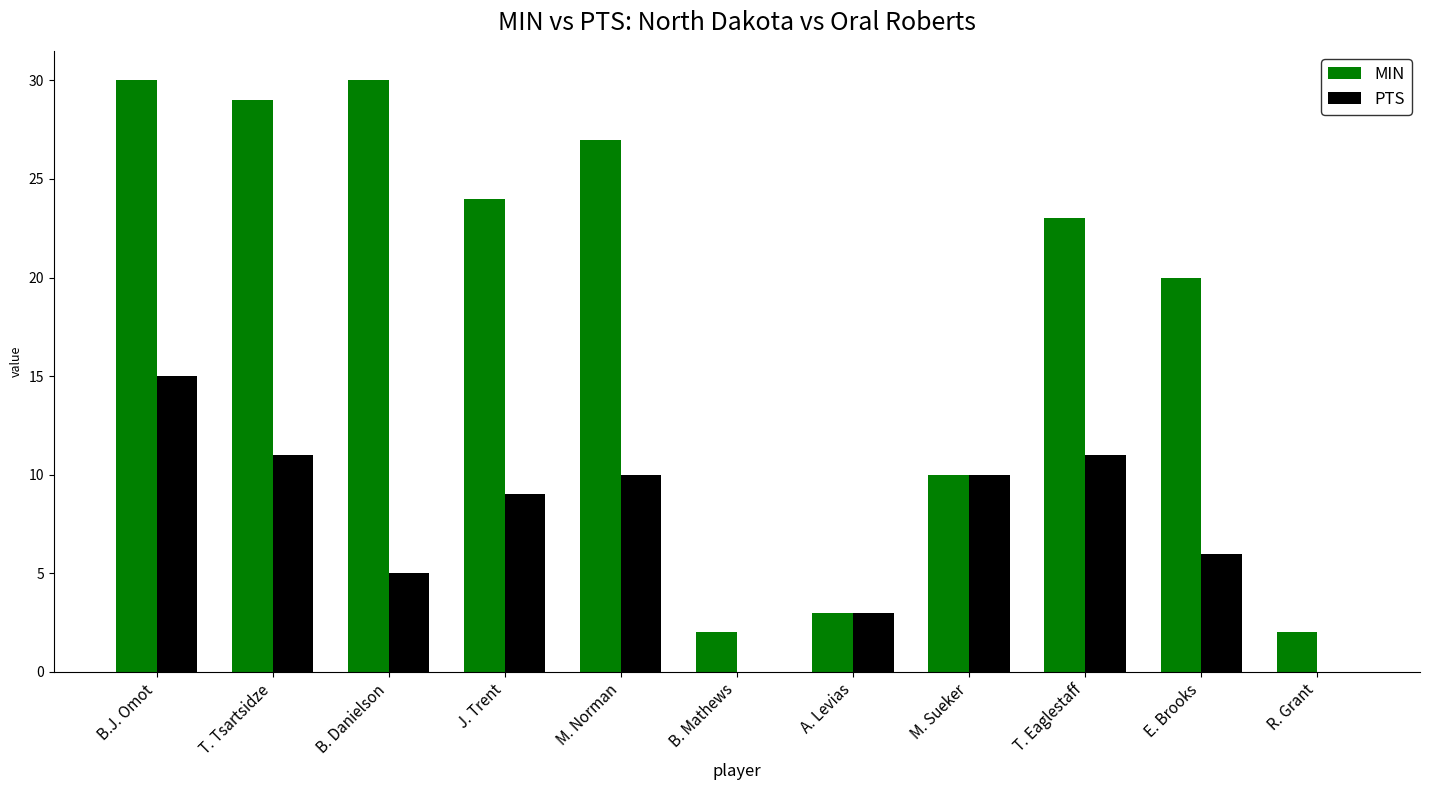

Count the number of categories in the chart.

11